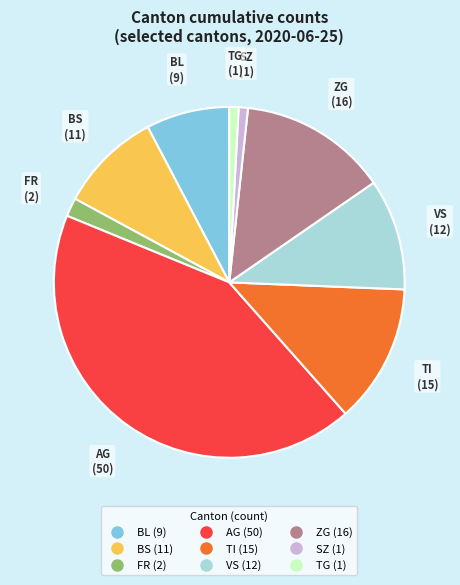

Is there any slice that represents more than half of the pie?

No